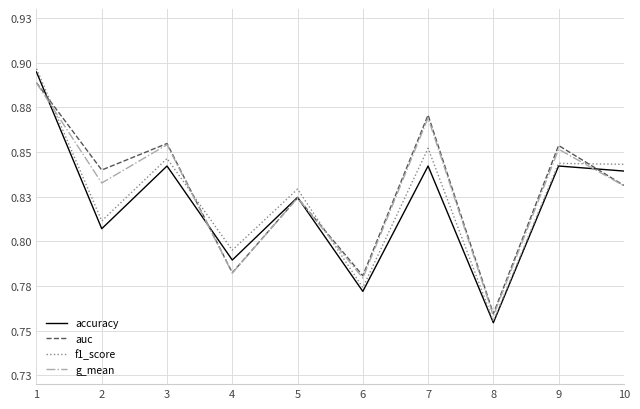

Between 1 and 5, which series saw the biggest shift?

accuracy